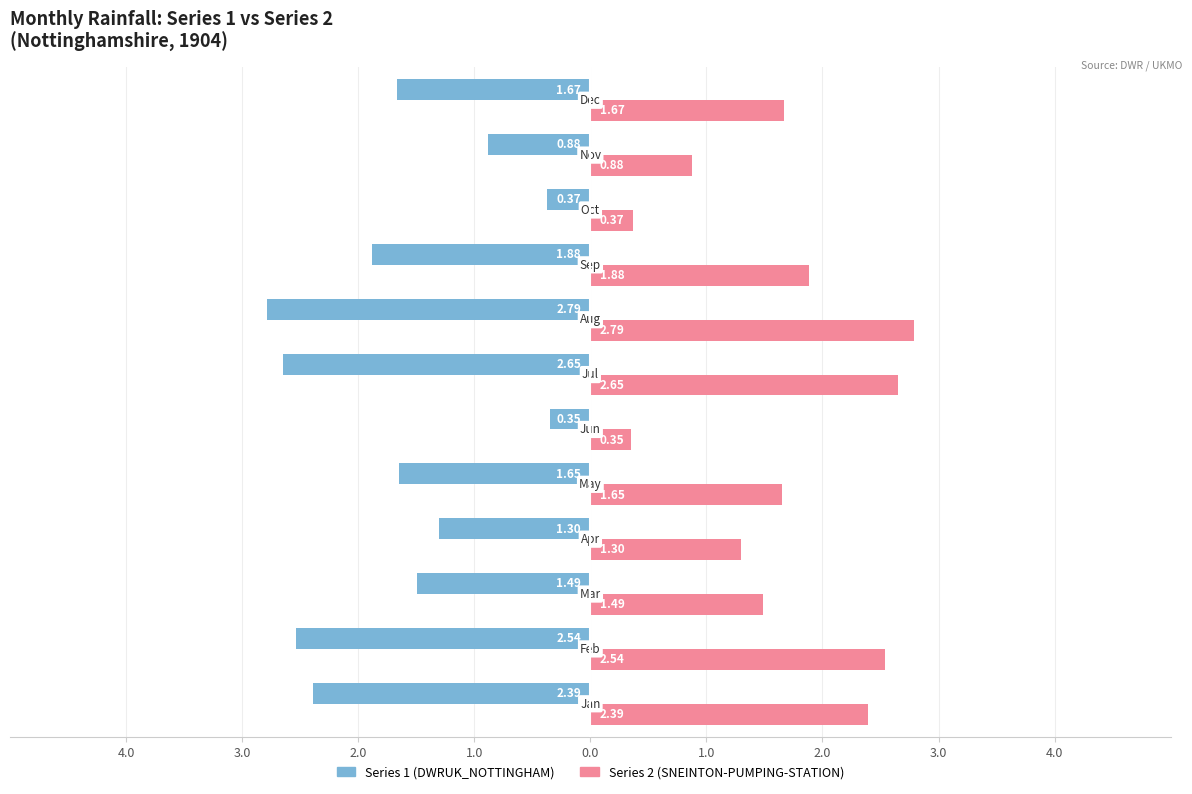

What are all the series names shown in the legend?

Series 1 (DWRUK_NOTTINGHAM), Series 2 (SNEINTON-PUMPING-STATION)